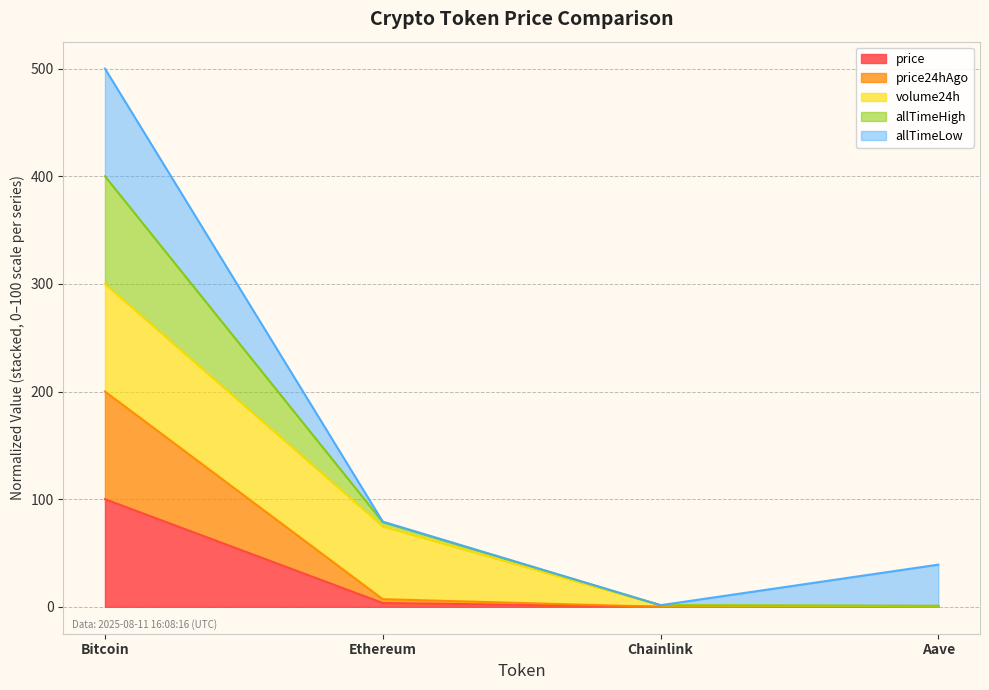

At which category is the sum across all series the highest?

Bitcoin